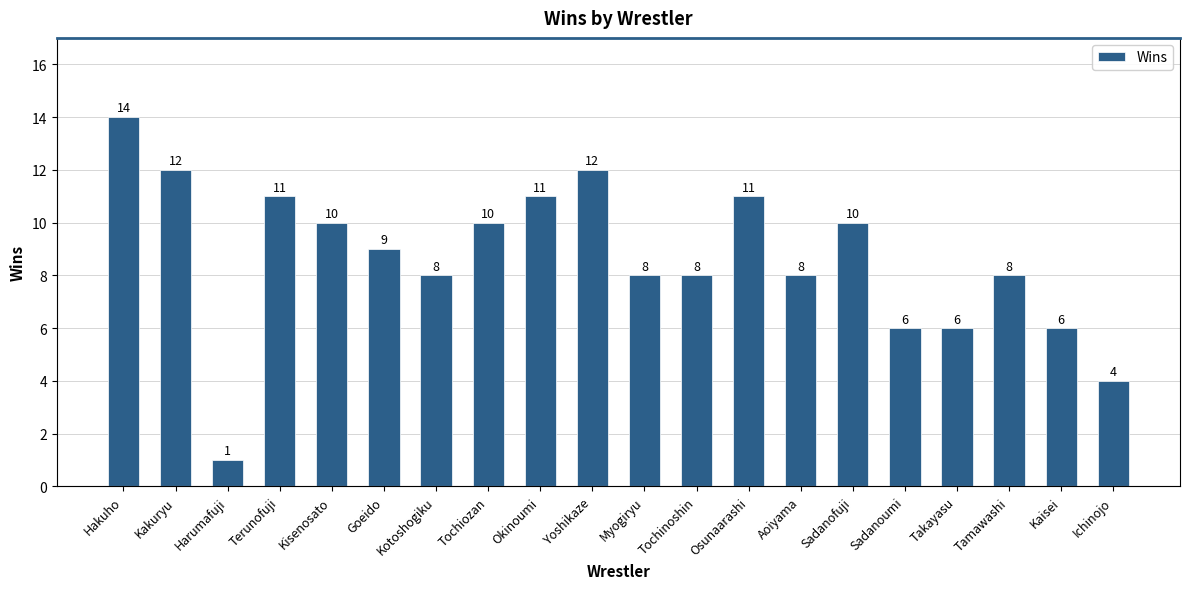

What is the change in value from Kisenosato to Sadanoumi?

-4